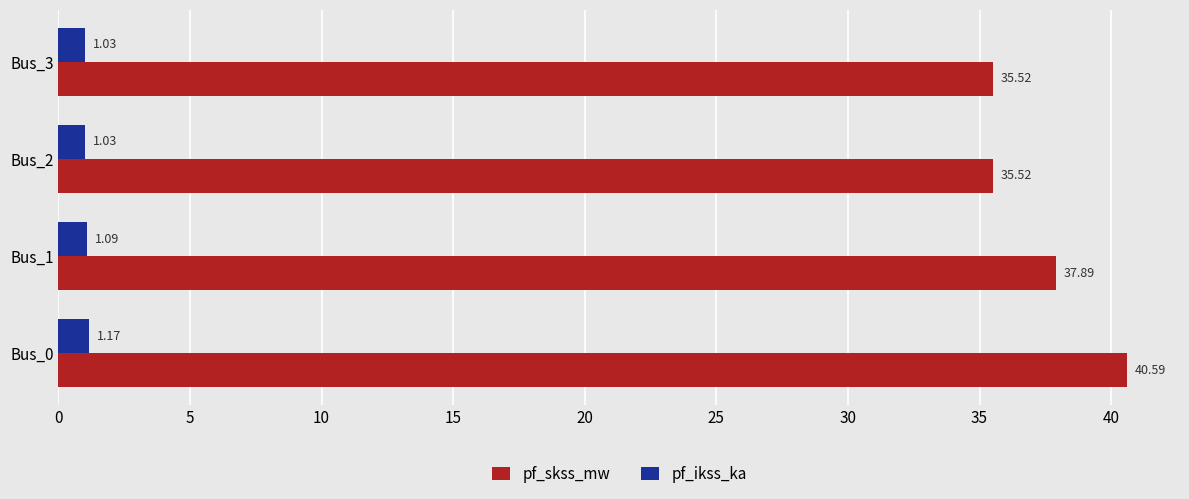

Which series has the largest total across all categories?

pf_skss_mw